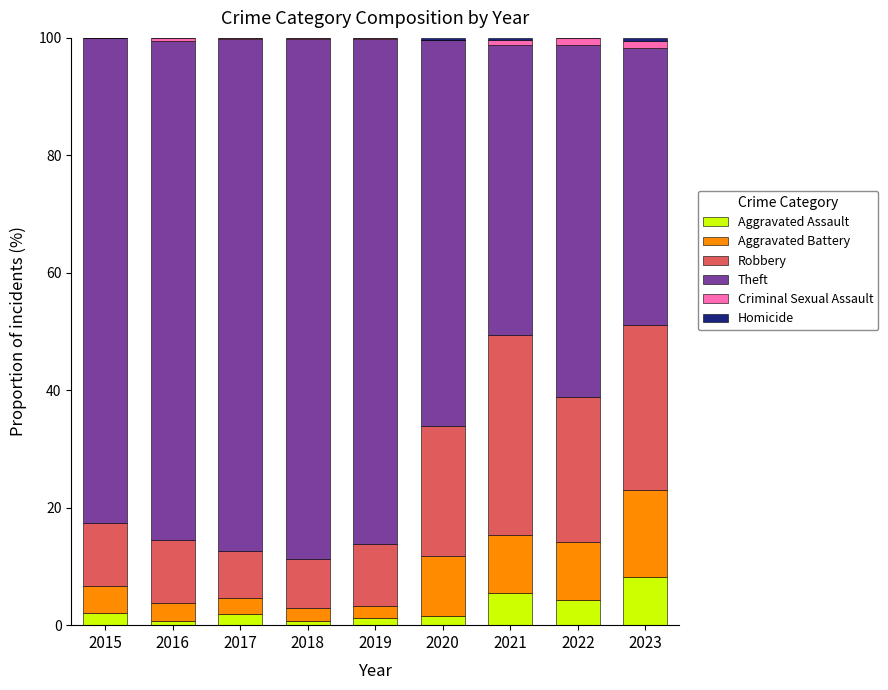

How many data points does each series have?

9